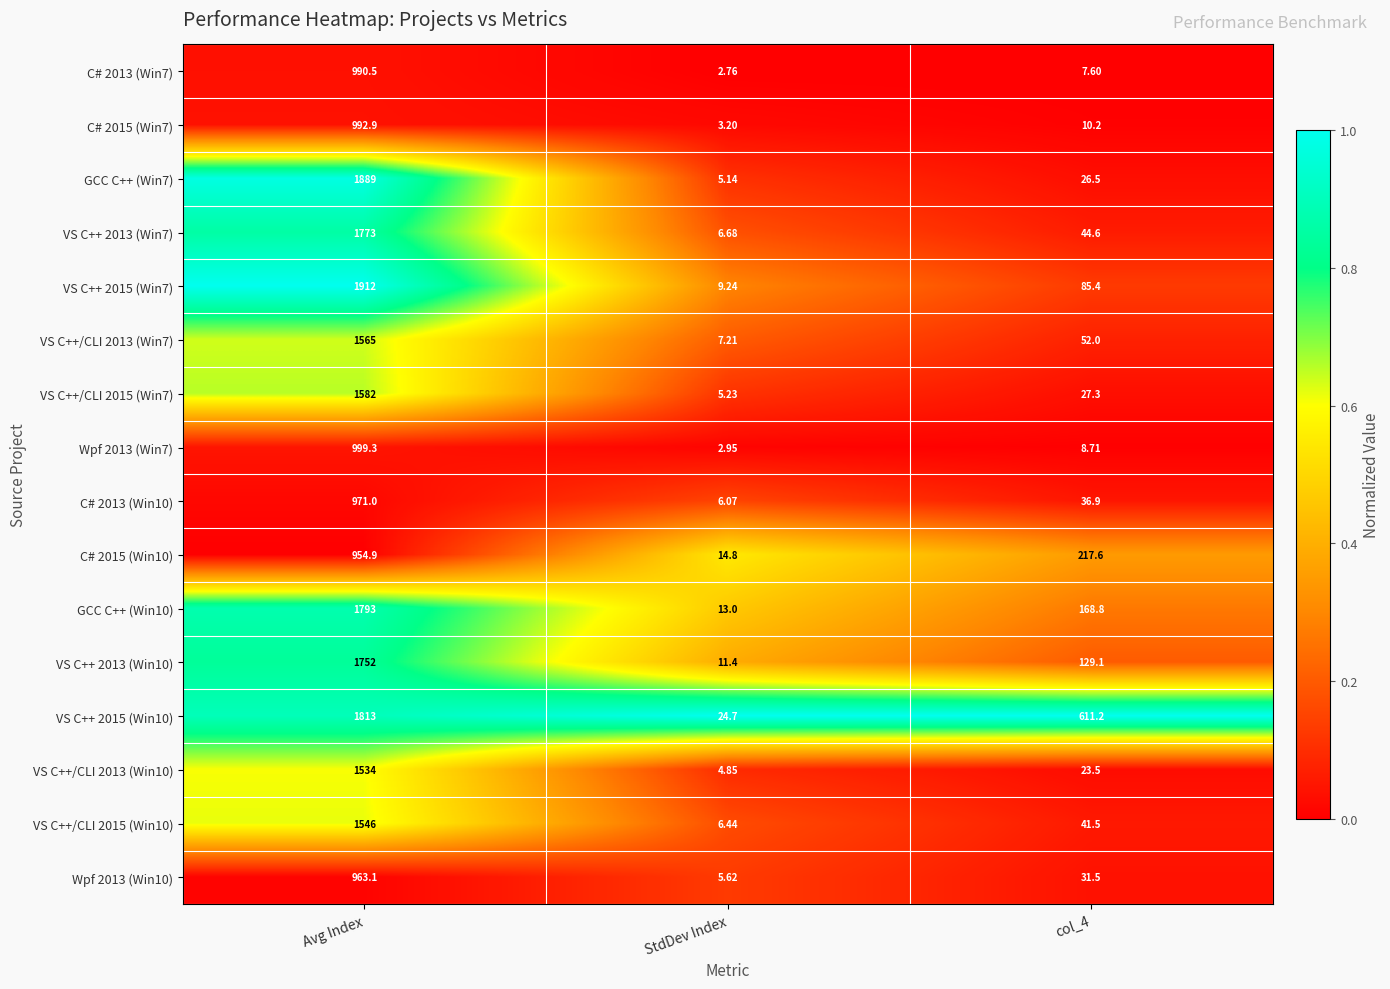

How many categories are shown in the chart?

3